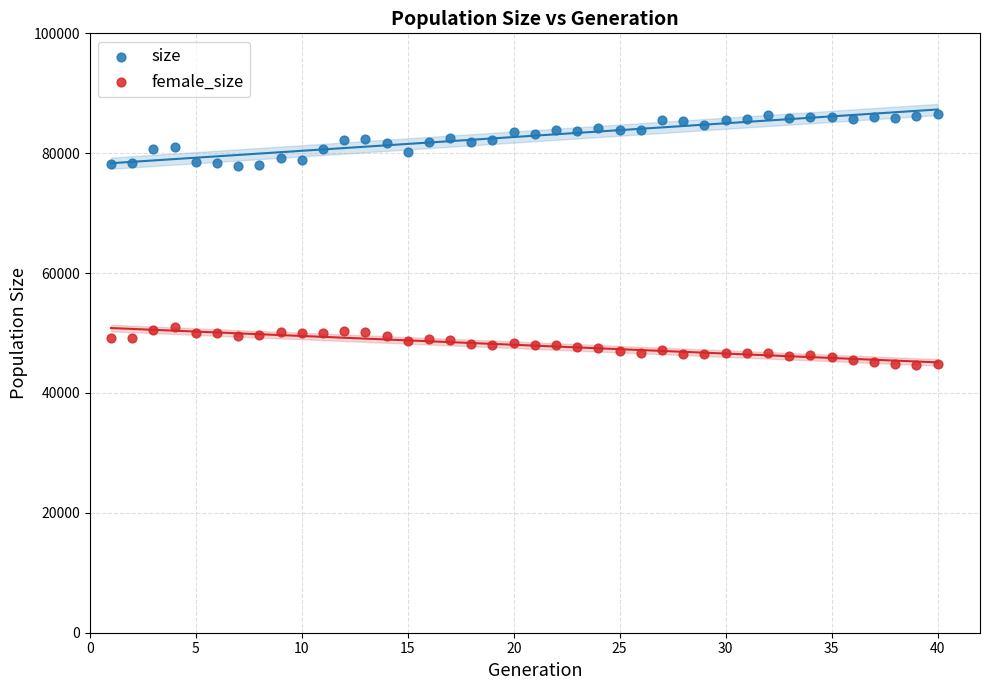

What is the X range (max minus min) for the scatter plot?

39